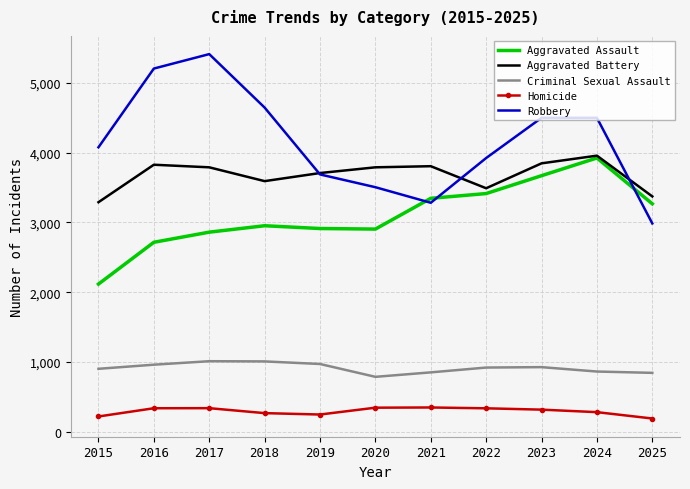

True or false: Aggravated Battery and Criminal Sexual Assault cross at least once.

False